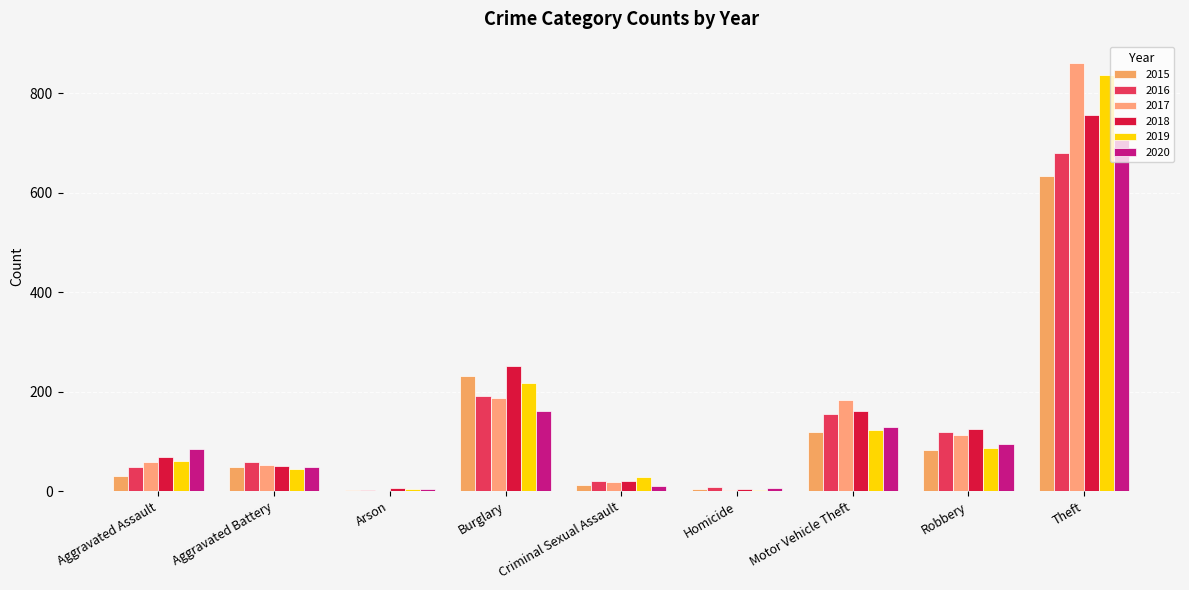

What is the value of the 2016 bar at the 2nd from the left?

59